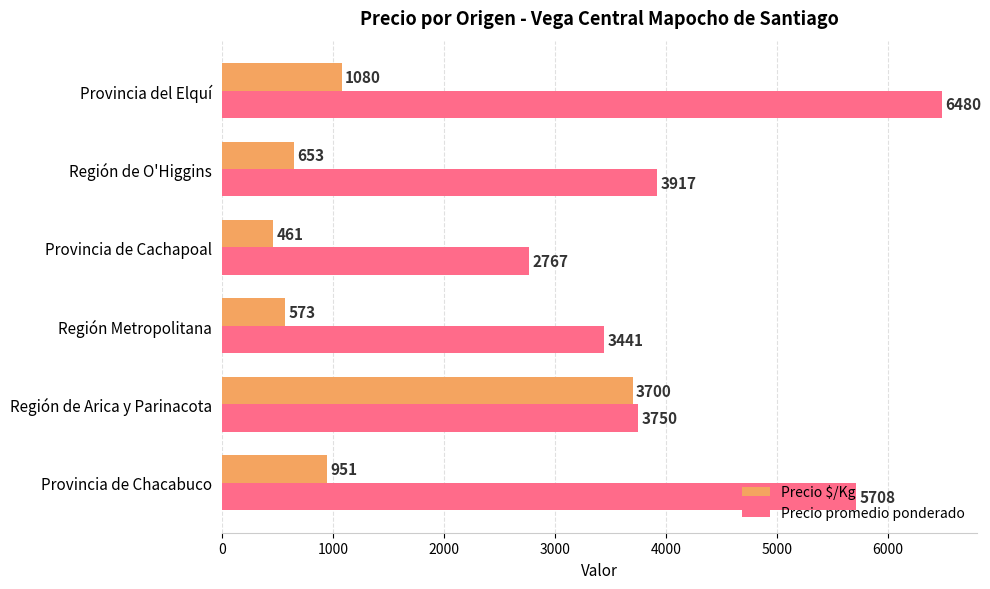

What is the greatest value displayed?

6480